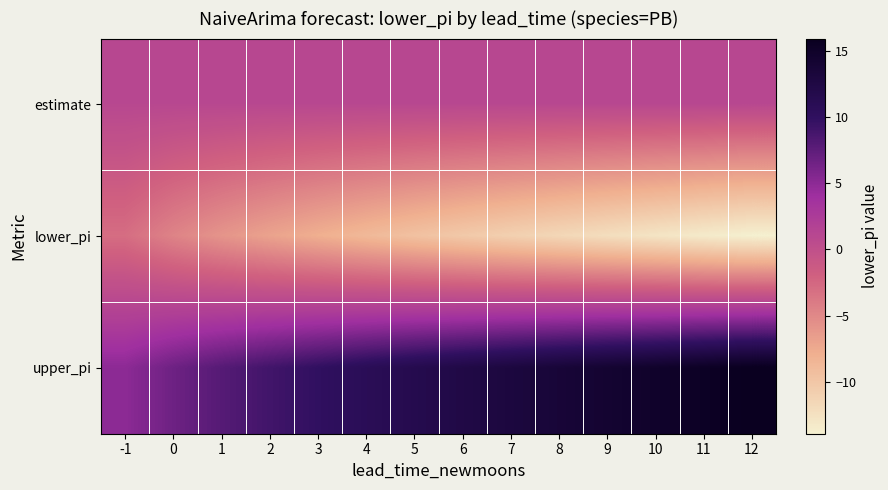

Rank the series by their maximum value, from highest to lowest.

upper_pi, estimate, lower_pi